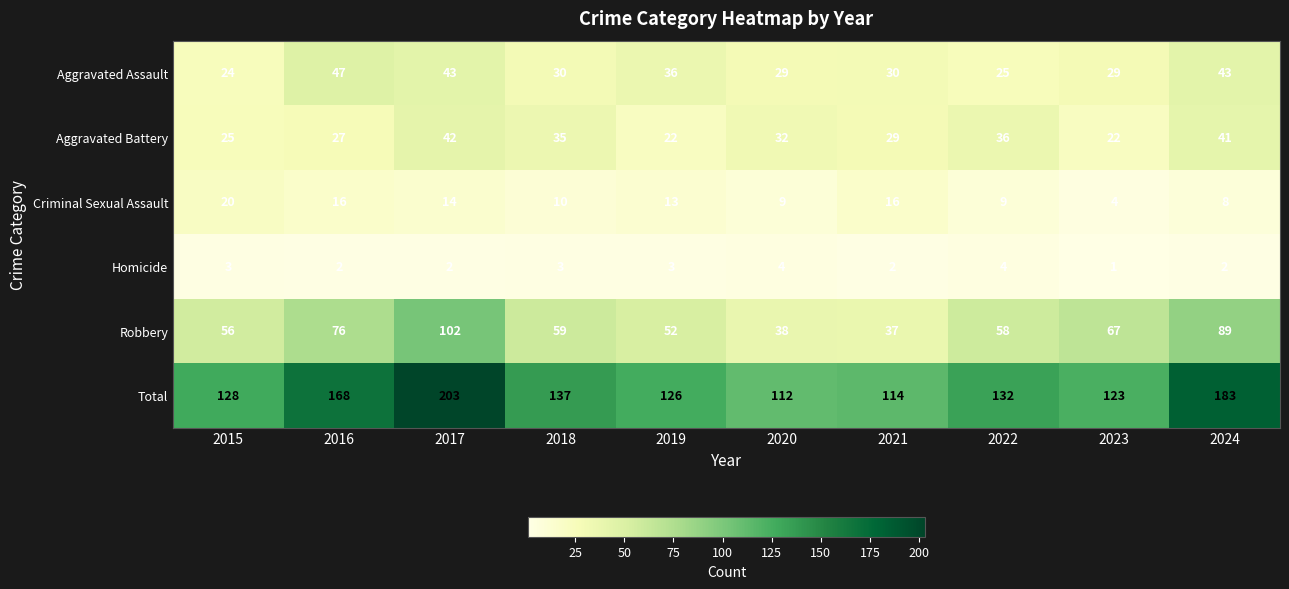

The value of Total at 2018 is 137. True or false?

True